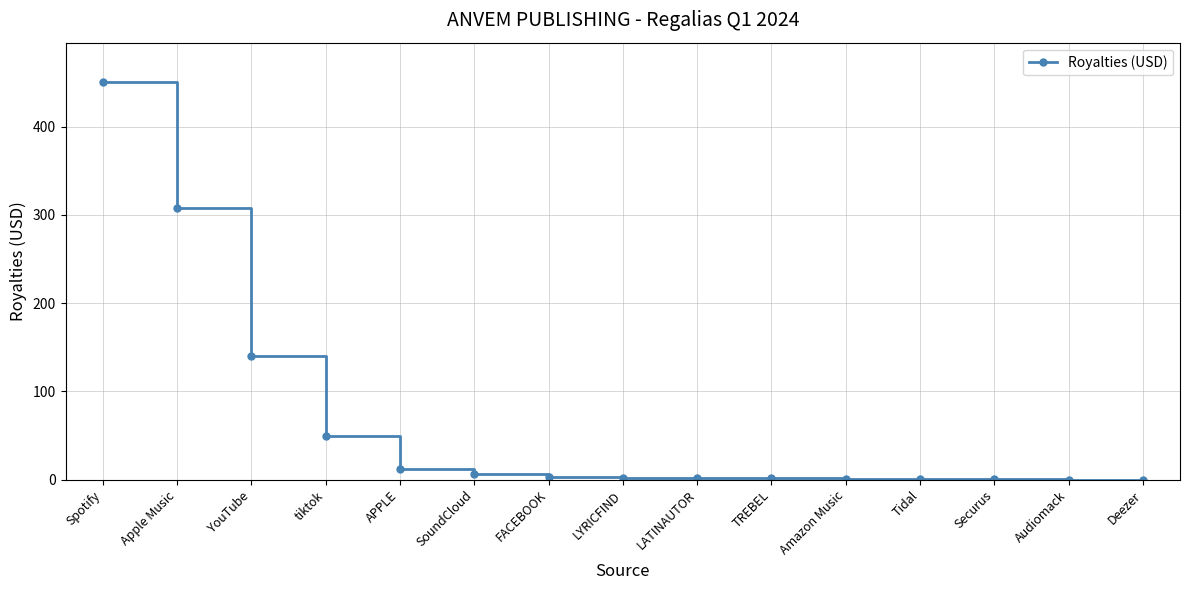

What is the sum of all values?

975.7